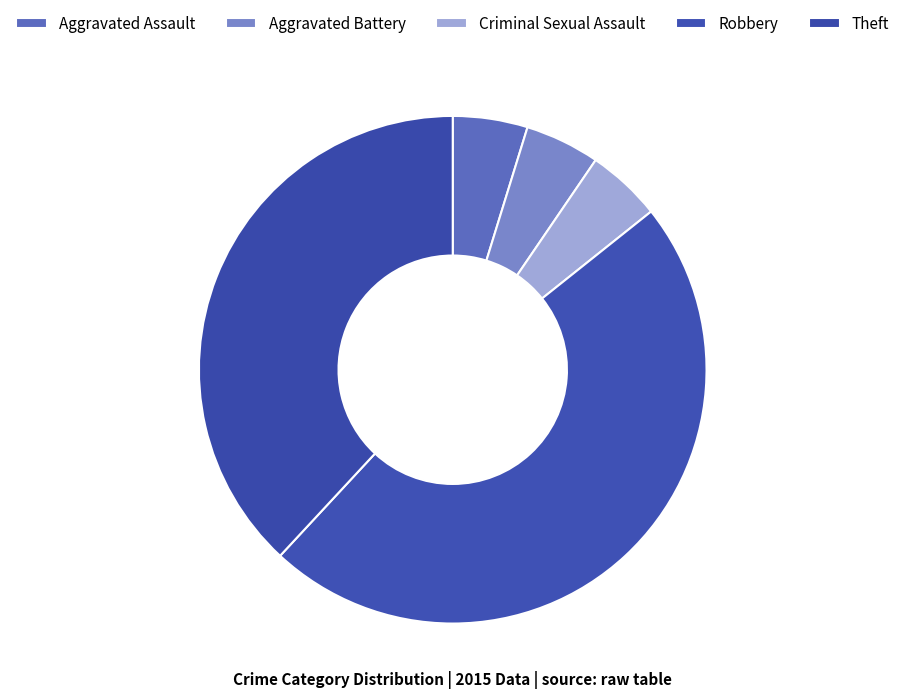

To the nearest percent, what is the average slice percentage?

20%